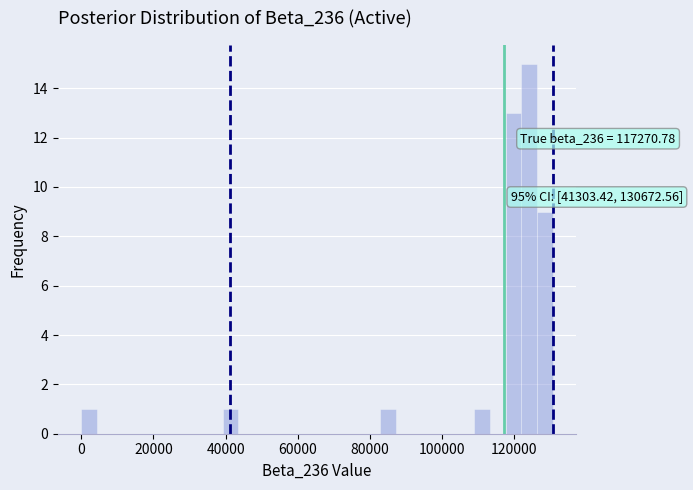

Read against the x-axis, roughly where is the centre of the tallest bar?

124000